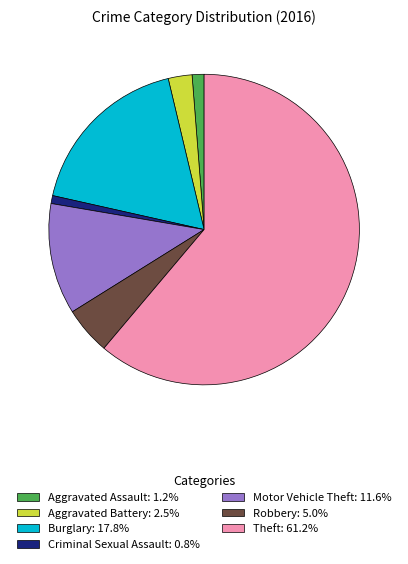

Which category has the biggest portion of the pie?

Theft